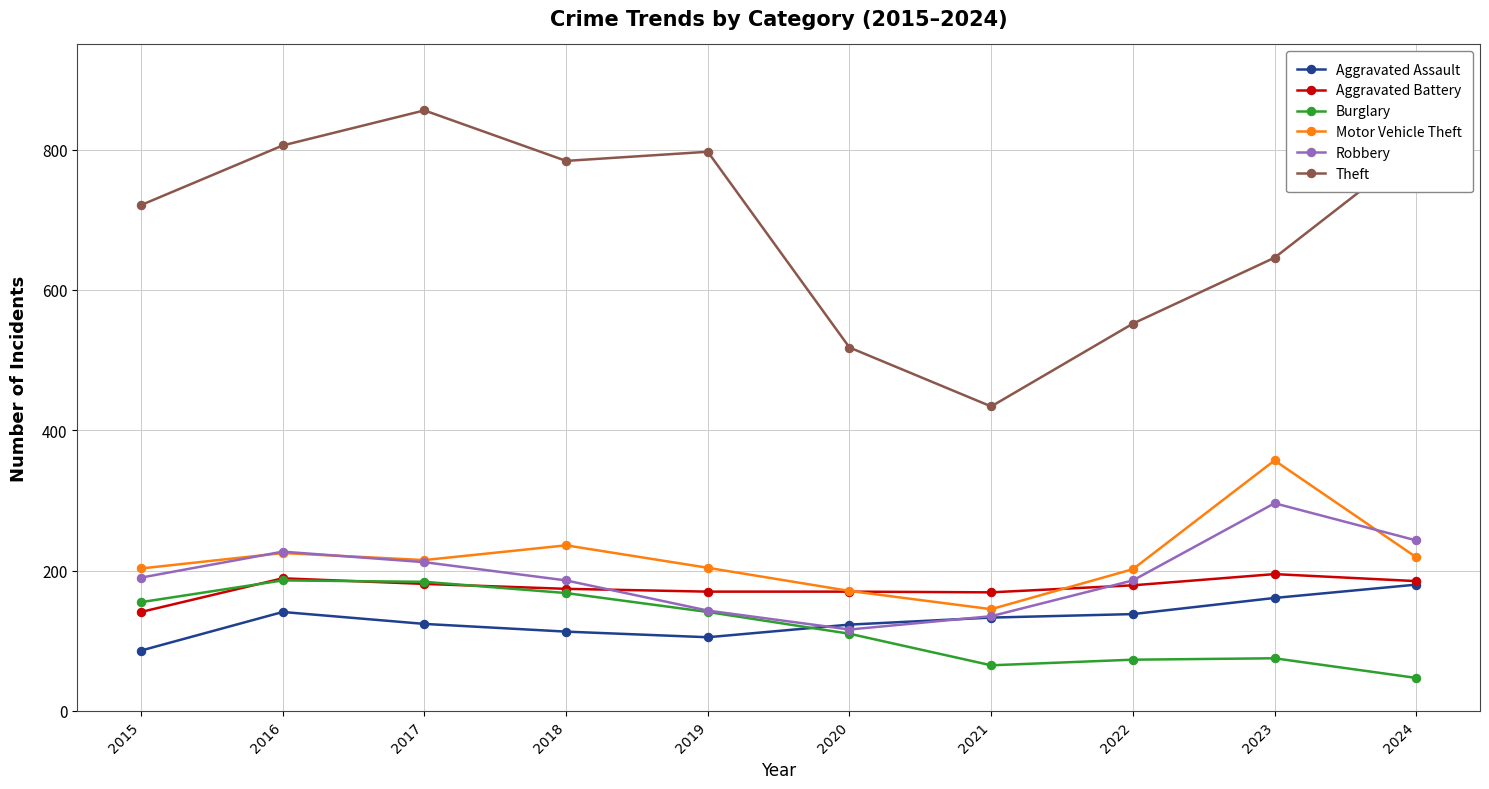

Which series has the largest total across all categories?

Theft